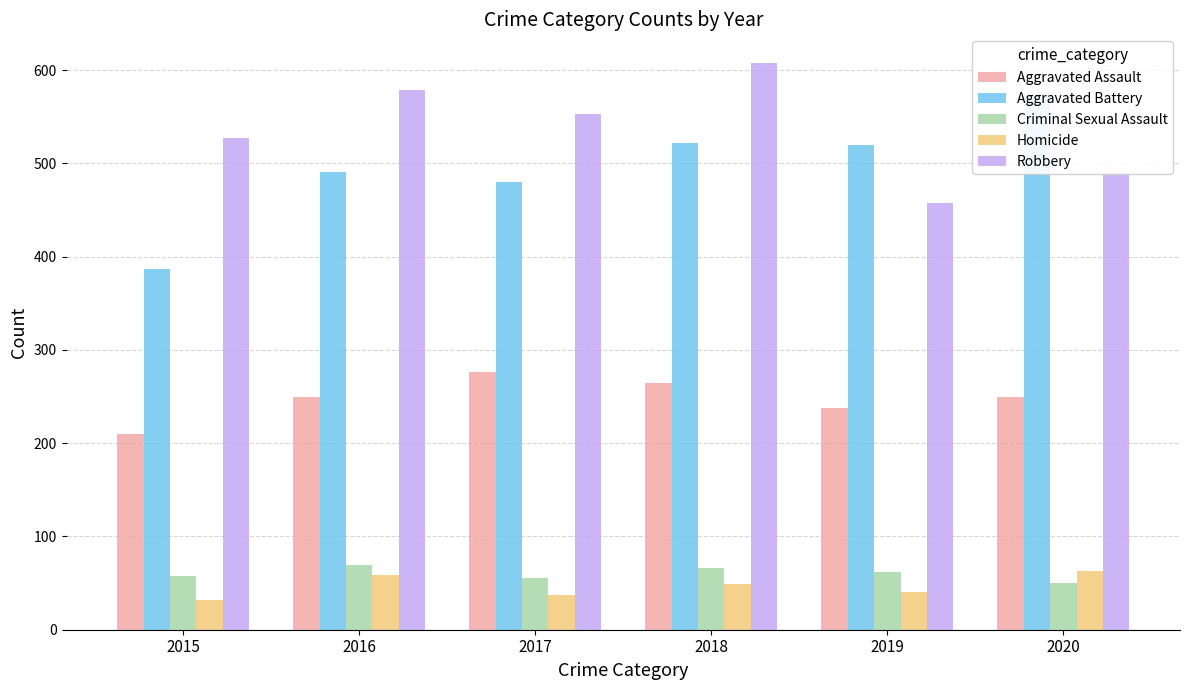

Reading left to right, what are all the values shown in this chart?

Aggravated Assault: 210	250	276	265	238	249
Aggravated Battery: 387	491	480	522	520	574
Criminal Sexual Assault: 58	69	55	66	62	50
Homicide: 32	59	37	49	40	63
Robbery: 527	579	553	608	458	491